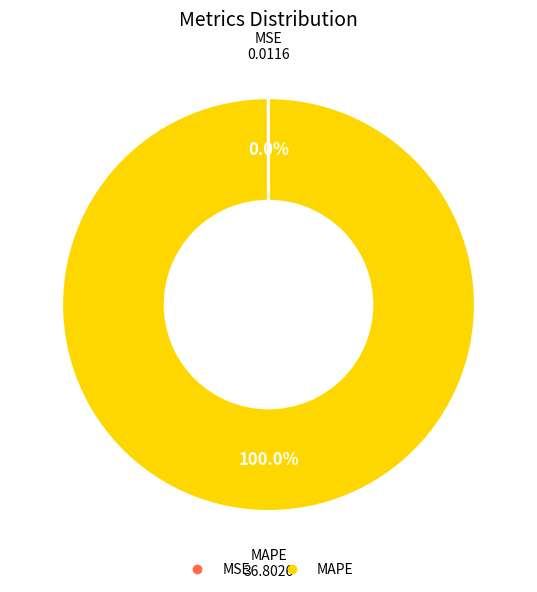

Which category accounts for the majority?

MAPE